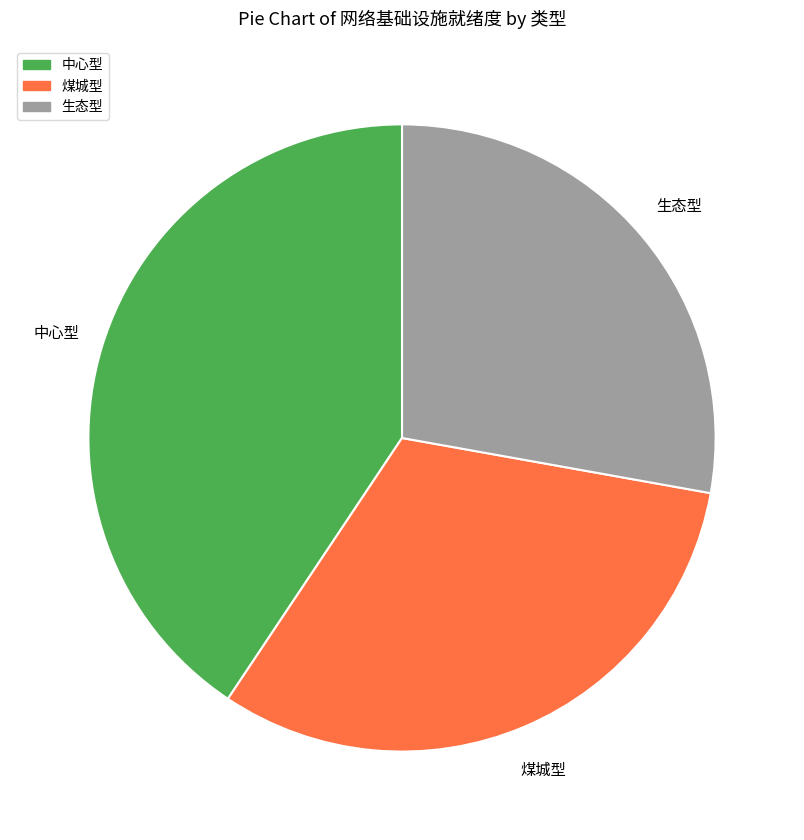

Combined, do 中心型 and 生态型 account for over 50%?

Yes